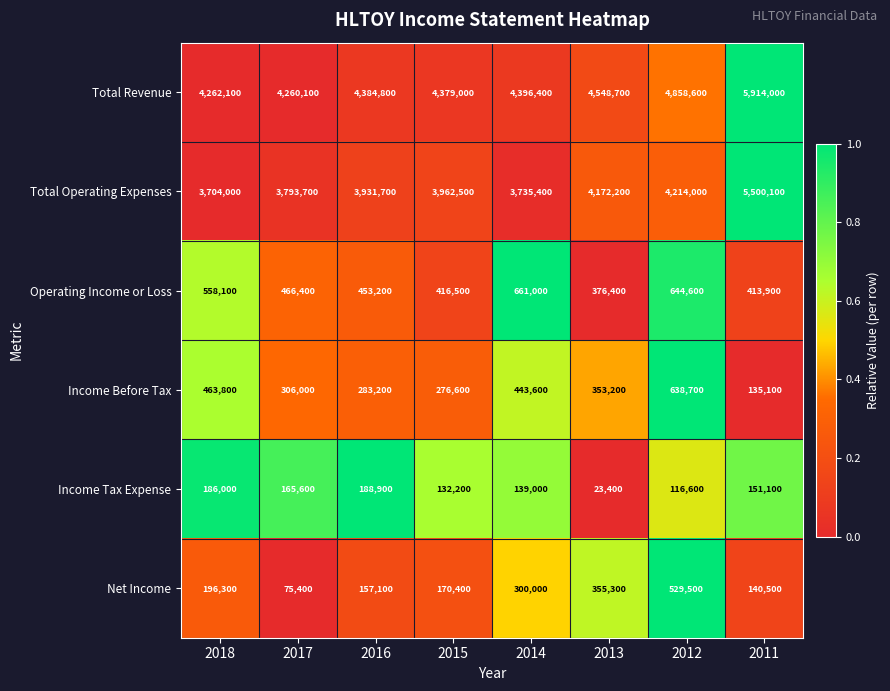

What is the difference between the maximum and minimum values in the Net Income series?

454100